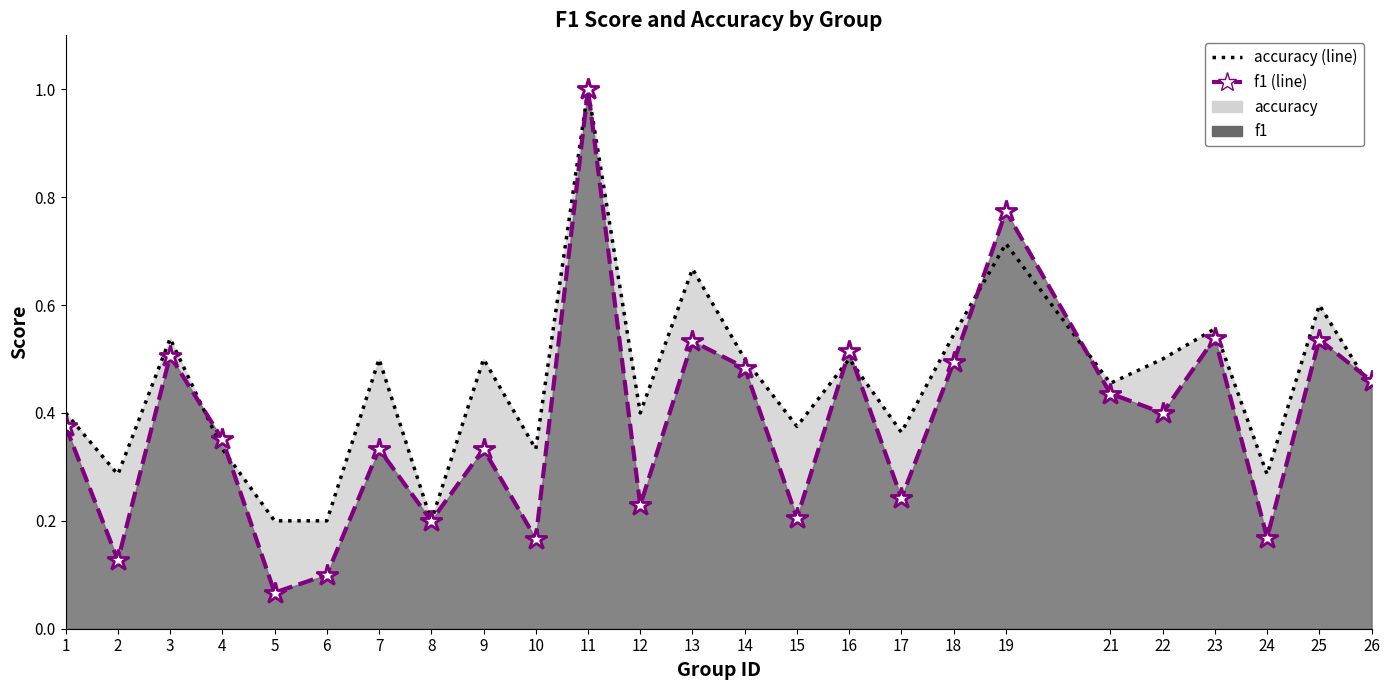

Reading left to right, what are all the values shown in this chart?

f1: 1=0.4	2=0.1	3=0.5	4=0.4	5=0.1	6=0.1	7=0.3	8=0.2	9=0.3	10=0.2	11=1.0	12=0.2	13=0.5	14=0.5	15=0.2	16=0.5	17=0.2	18=0.5	19=0.8	21=0.4	22=0.4	23=0.5	24=0.2	25=0.5	26=0.5
accuracy: 1=0.4	2=0.3	3=0.5	4=0.3	5=0.2	6=0.2	7=0.5	8=0.2	9=0.5	10=0.3	11=1.0	12=0.4	13=0.7	14=0.5	15=0.4	16=0.5	17=0.4	18=0.5	19=0.7	21=0.5	22=0.5	23=0.6	24=0.3	25=0.6	26=0.4